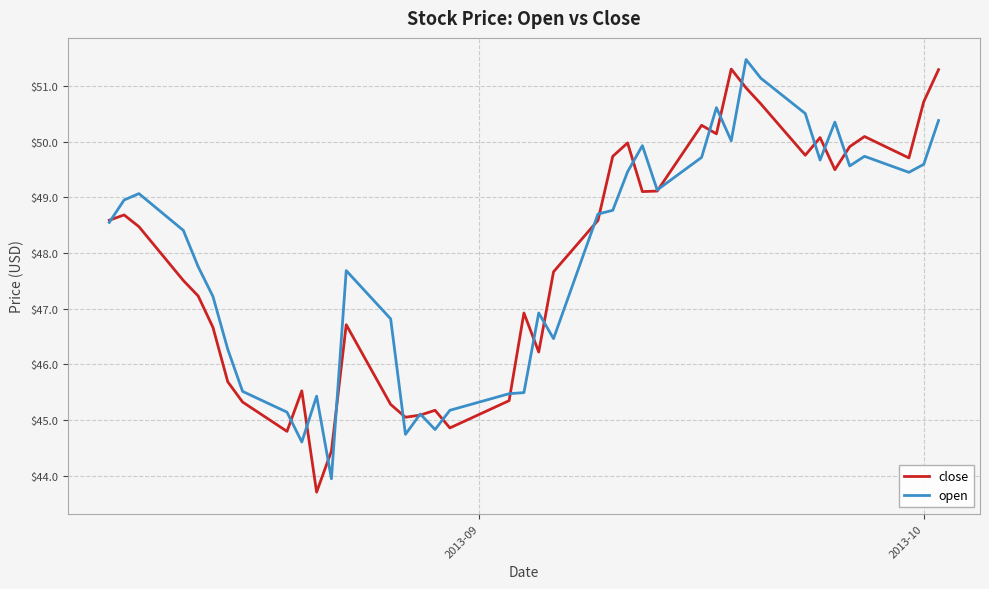

List the series in order of their peak value, lowest first.

close, open